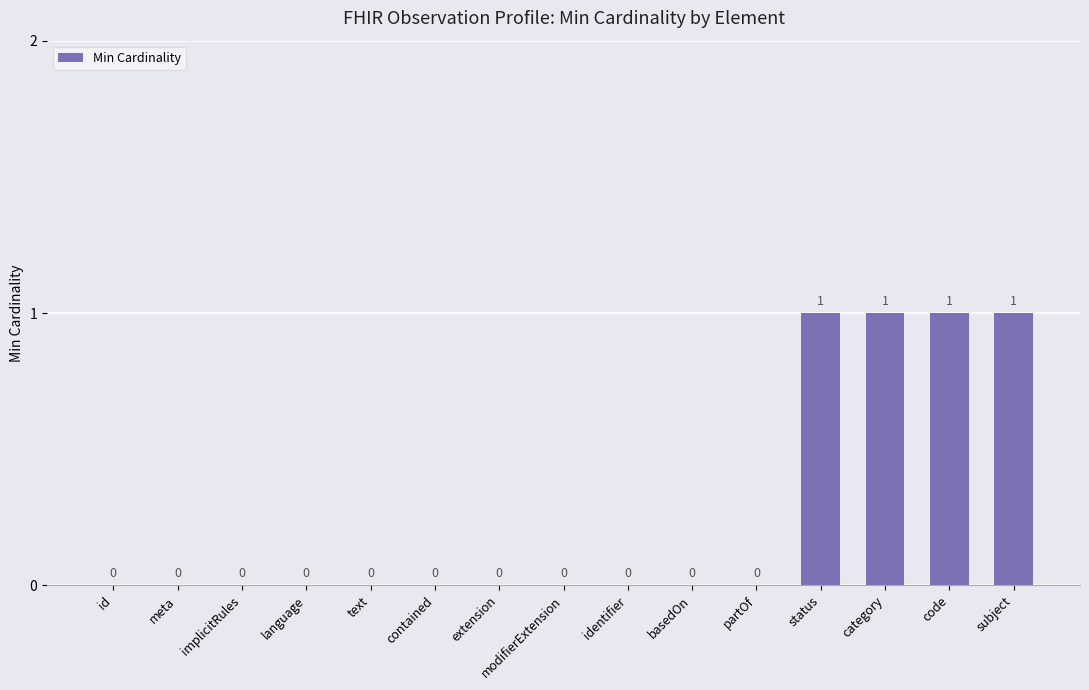

What is the greatest value displayed?

1